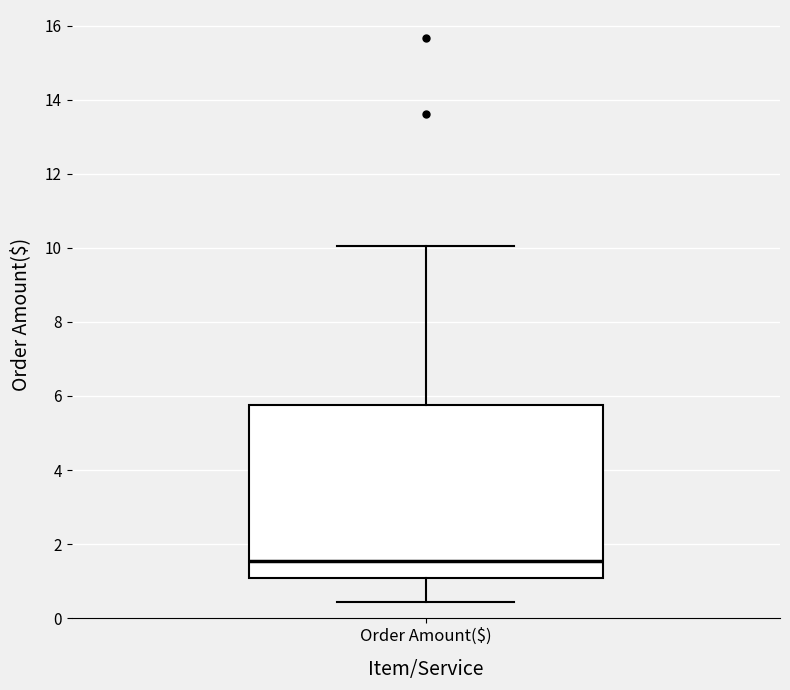

Where does the lower whisker of the box for Order Amount($) end on the y-axis? The values are not printed on the chart, so give them approximately, as read against the axis.

0.4